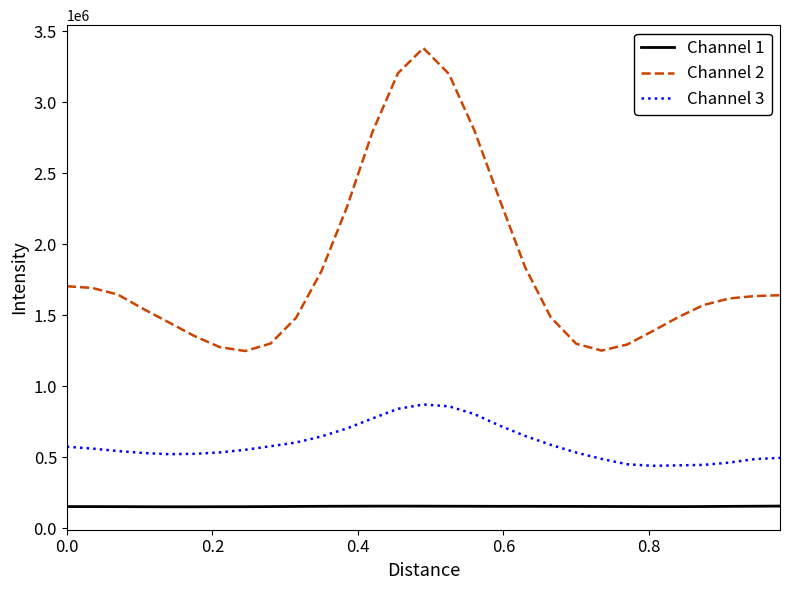

Which series has the largest range (max minus min)?

Channel 2